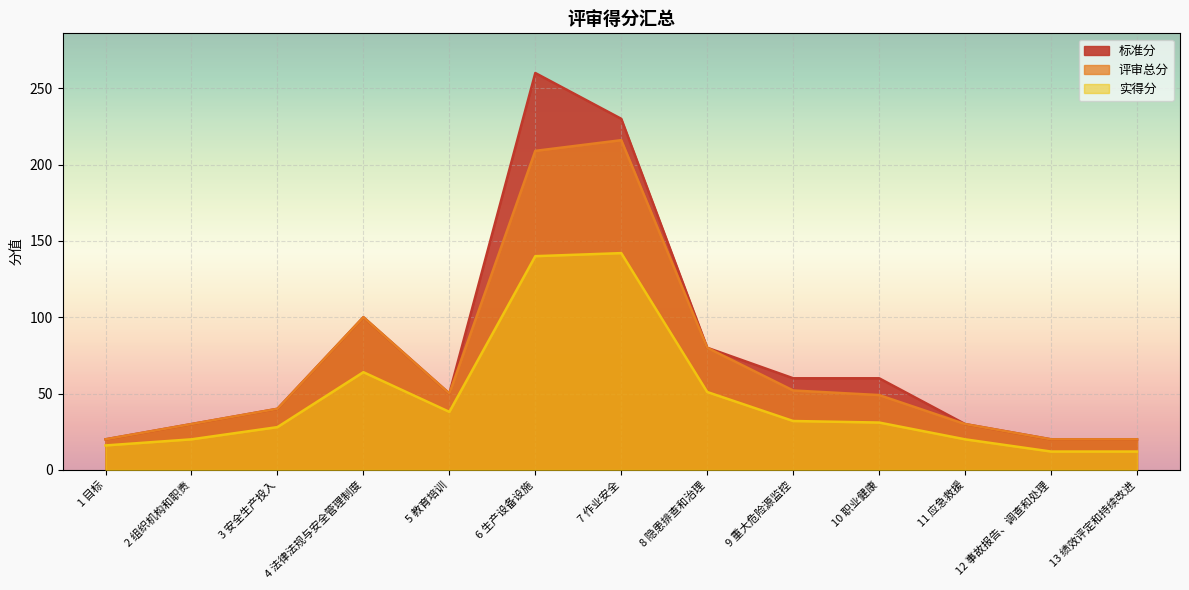

At 2 组织机构和职责, list the series in order from smallest to largest.

实得分, 评审总分, 标准分